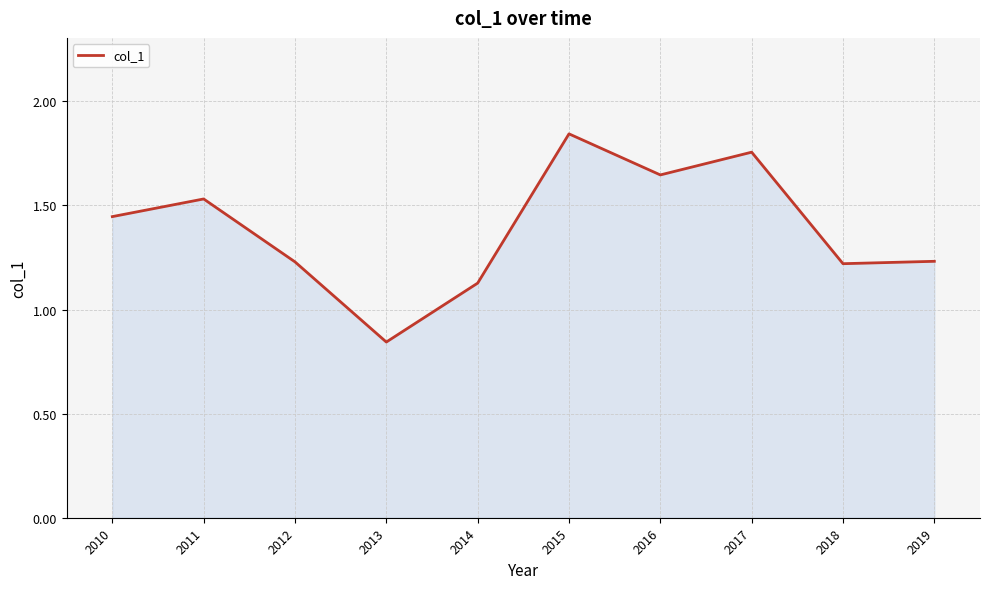

The value at 2019 is 1.2. True or false?

True